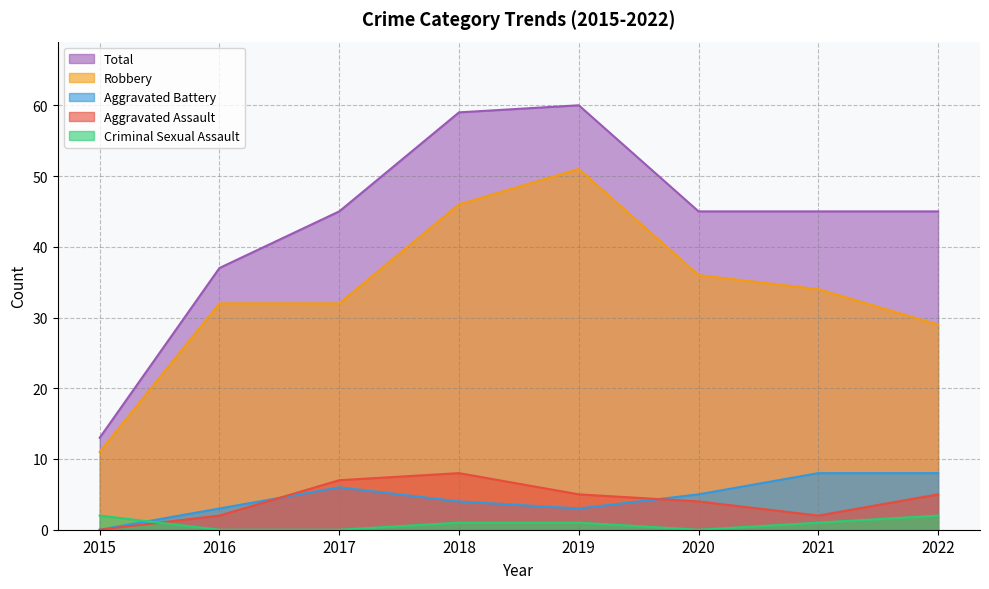

Where is the first local maximum for Total?

2019